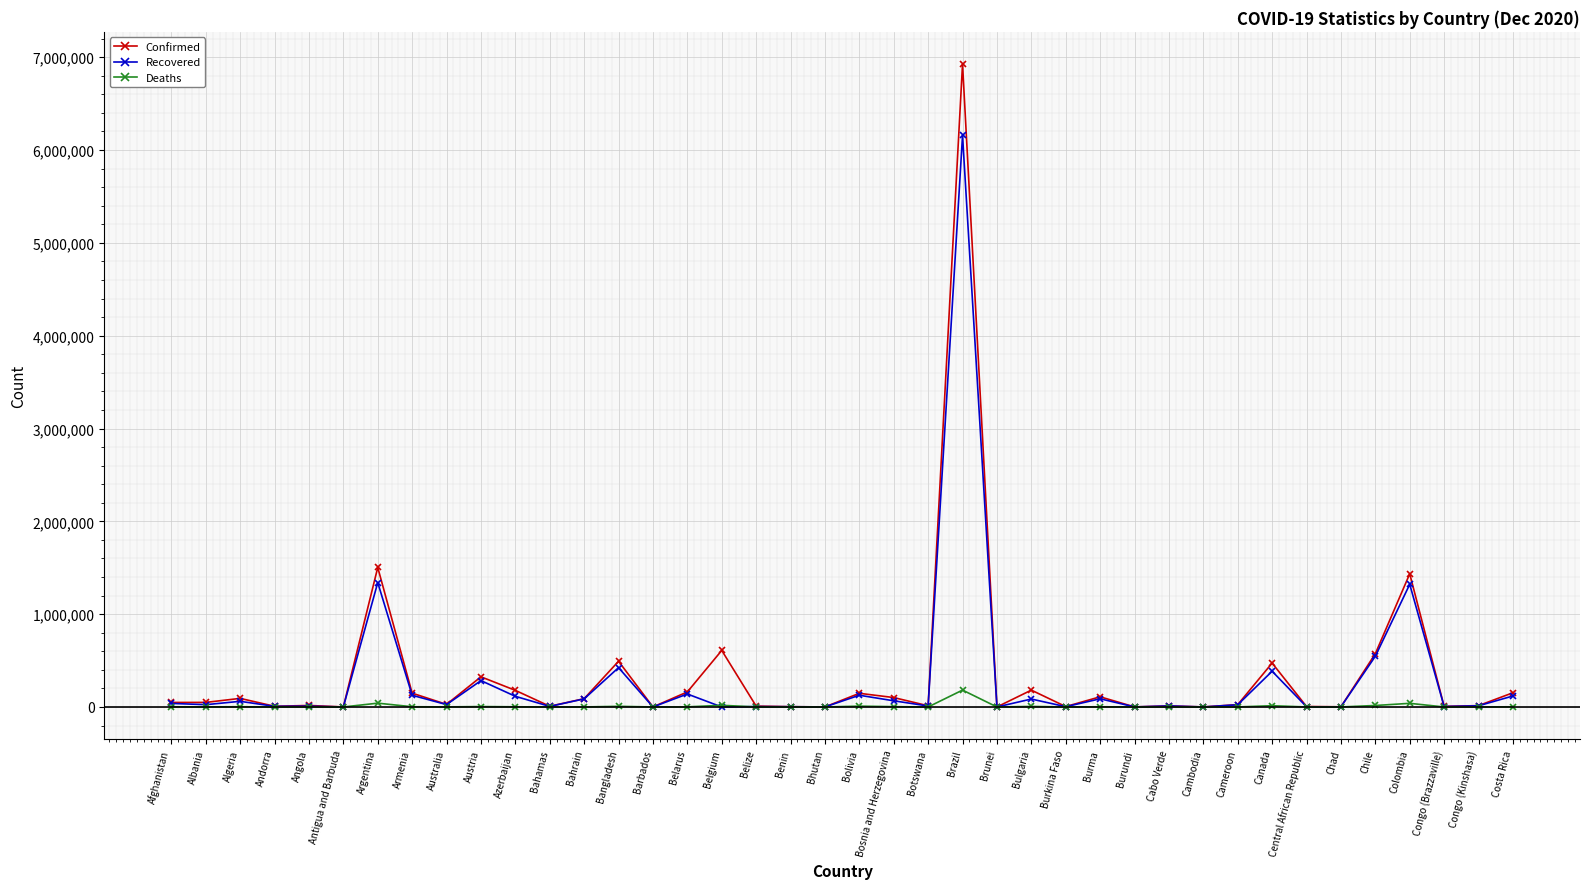

At which category is the sum across all series the highest?

Brazil